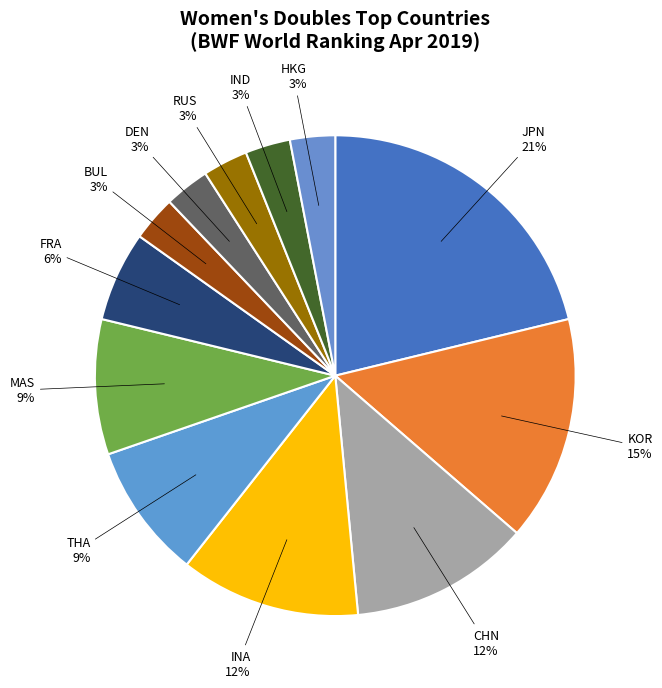

How many slices are in this pie chart?

12